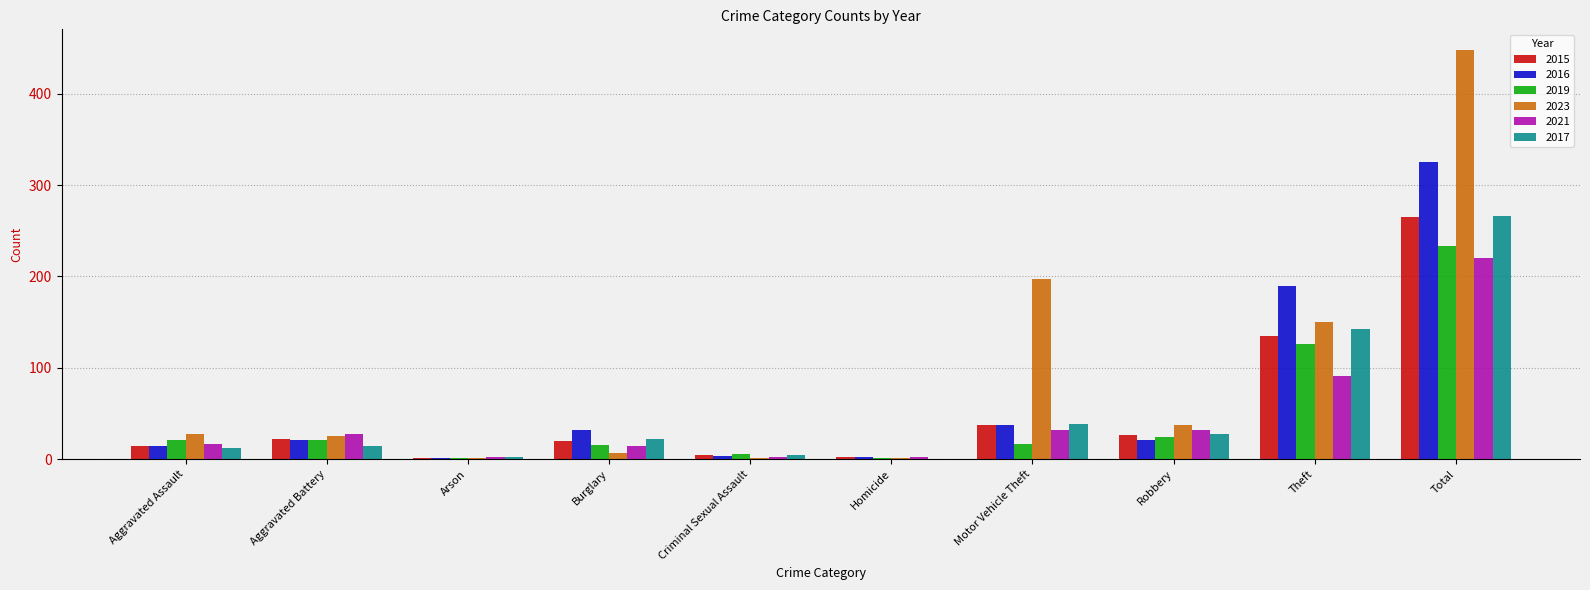

True or false: 2015 has a value of 1 at Arson.

True